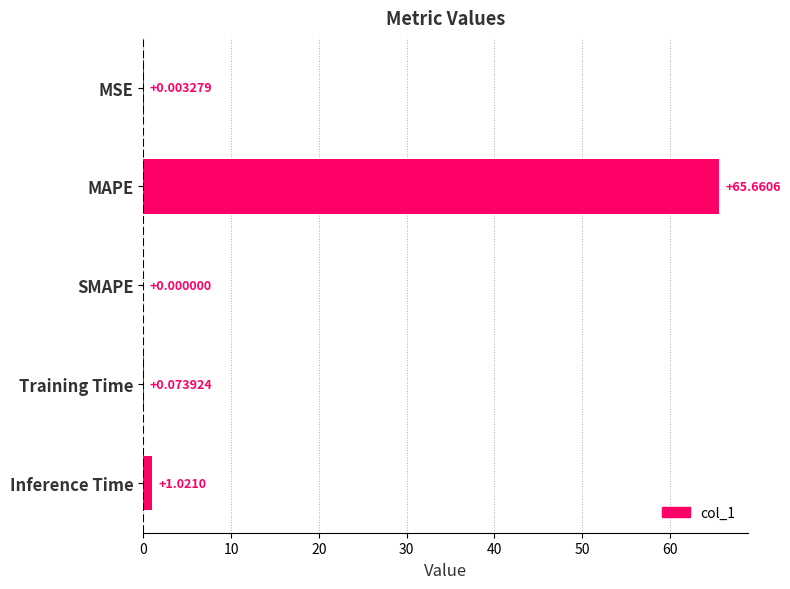

How many positive values are there?

4